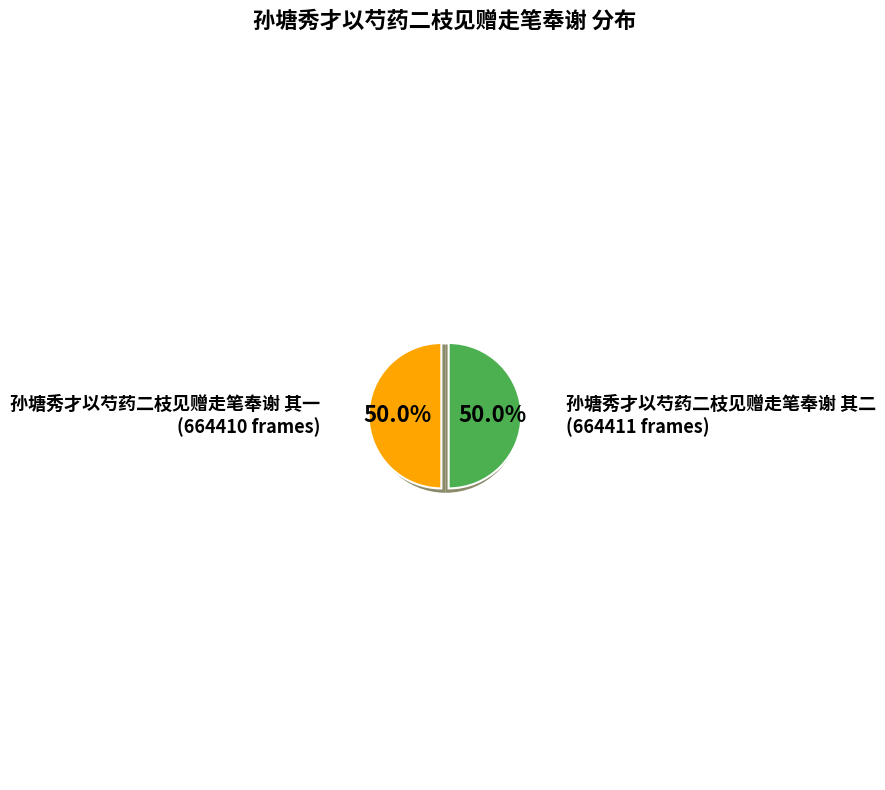

Which category has the biggest portion of the pie?

孙塘秀才以芍药二枝见赠走笔奉谢 其二